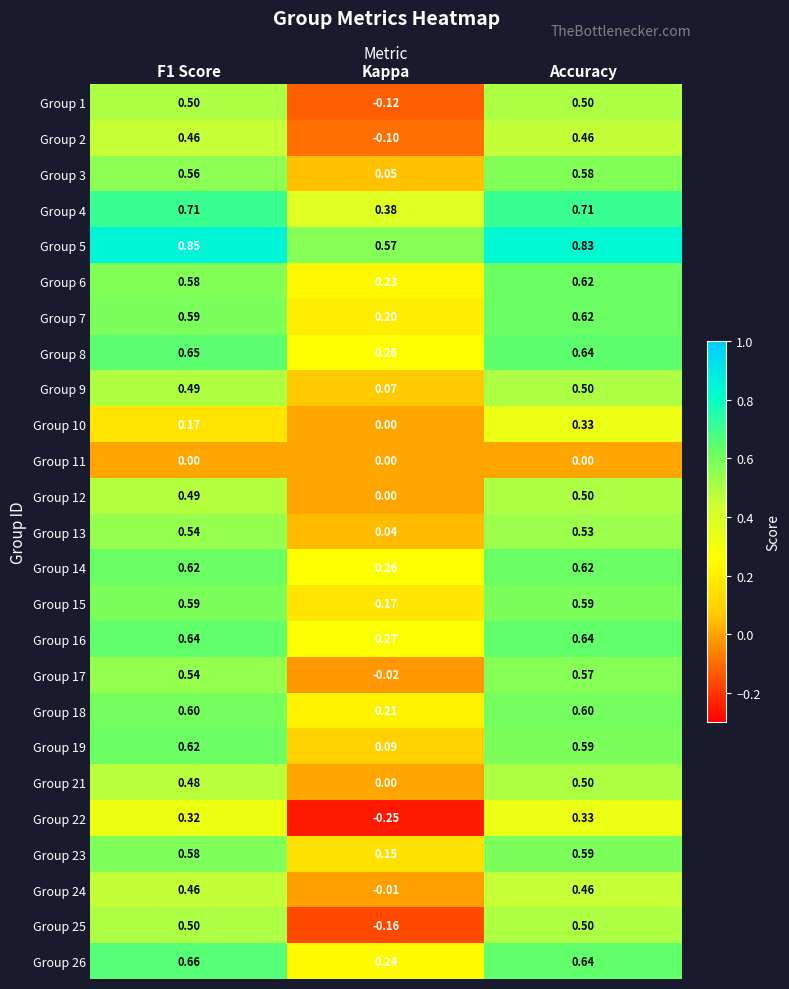

At which label is Group 10 closest to 0?

Kappa